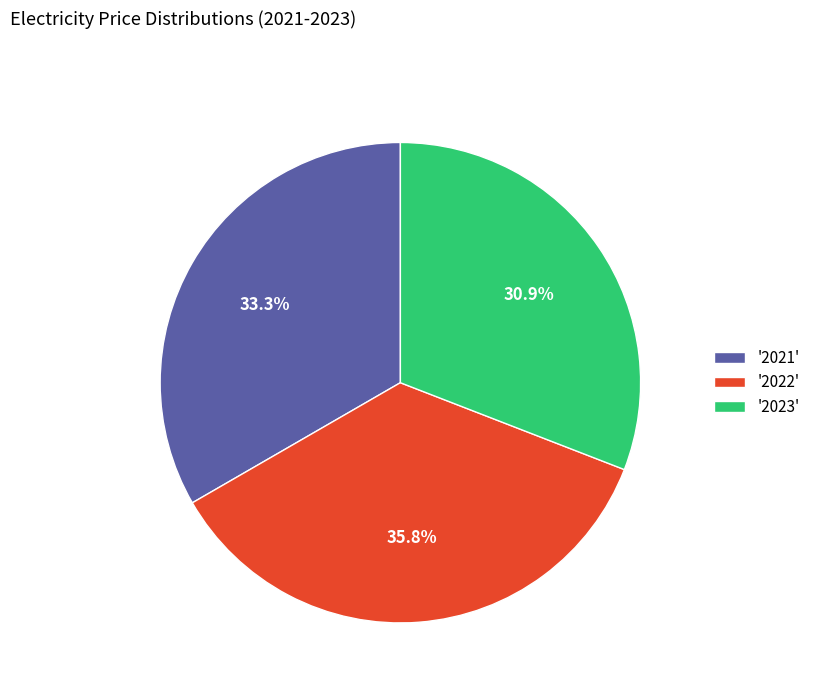

Which slice is the largest?

'2022'